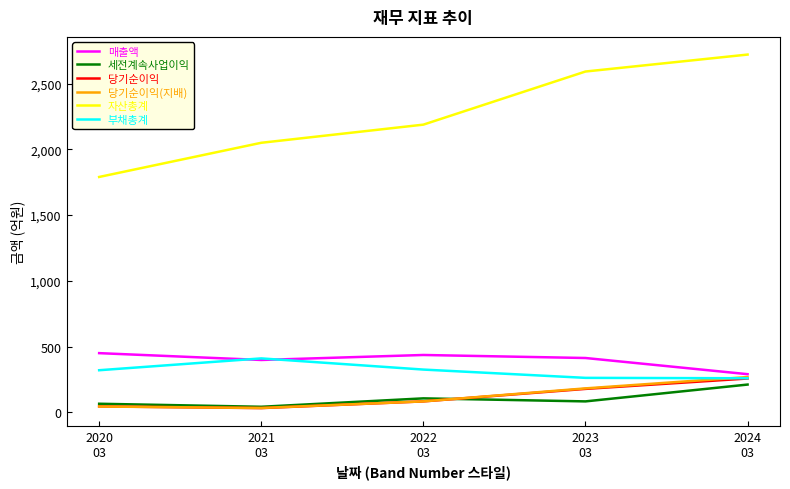

Which series has the largest total across all categories?

자산총계